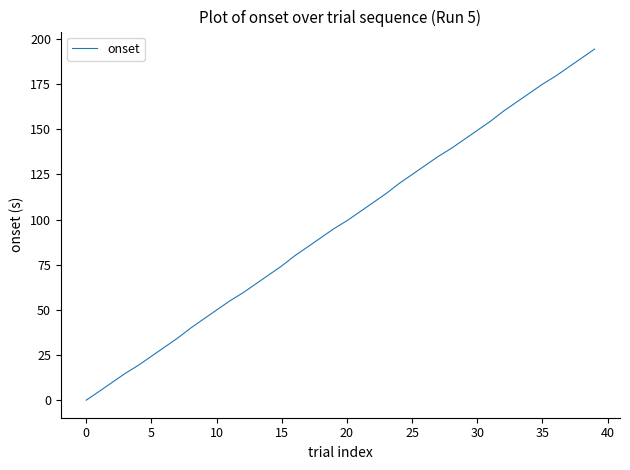

Reading right to left, what are all the values shown in this chart?

194.3	189.3	184.3	179.3	174.9	169.9	164.9	159.9	154.3	149.3	144.3	139.3	134.9	129.9	124.9	119.9	114.3	109.3	104.3	99.3	94.9	89.9	84.9	79.9	74.3	69.3	64.3	59.3	54.9	49.9	44.9	39.8	34.3	29.3	24.3	19.3	14.9	9.9	4.9	0.0